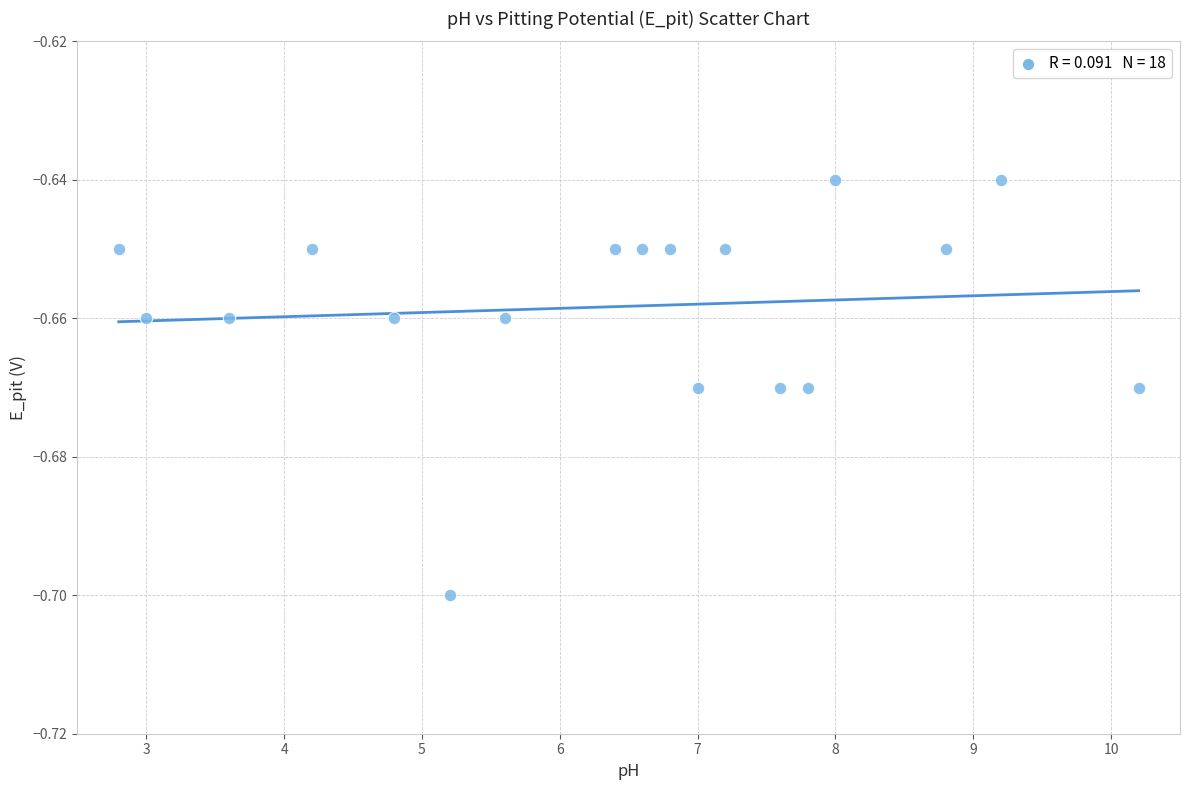

Count the number of points in this scatter plot.

18